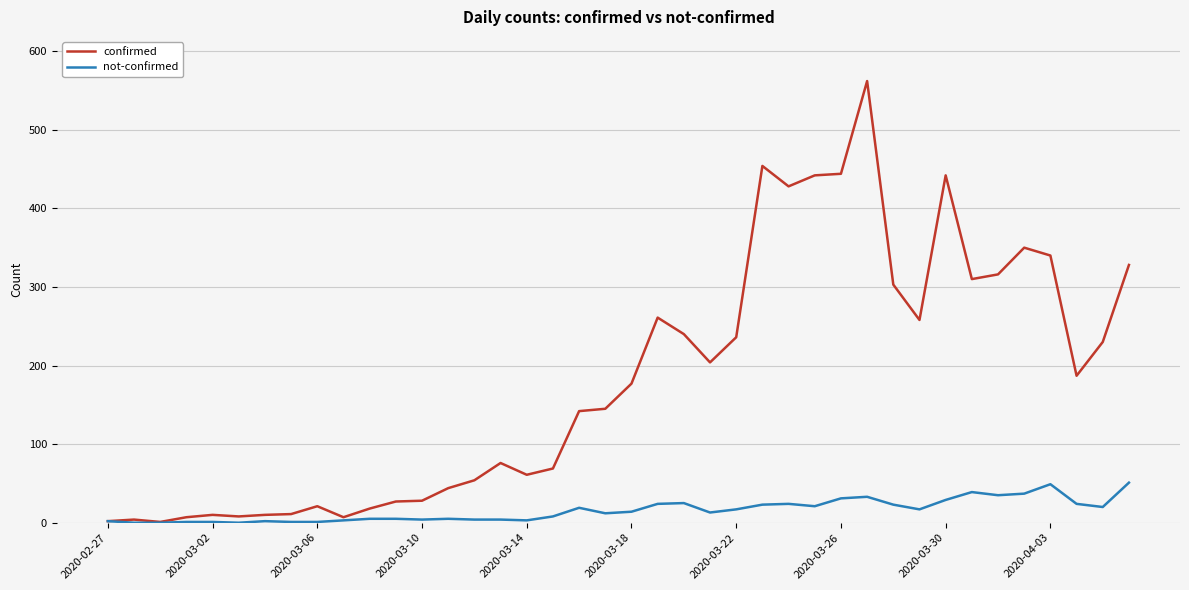

Which series has the largest total across all categories?

confirmed